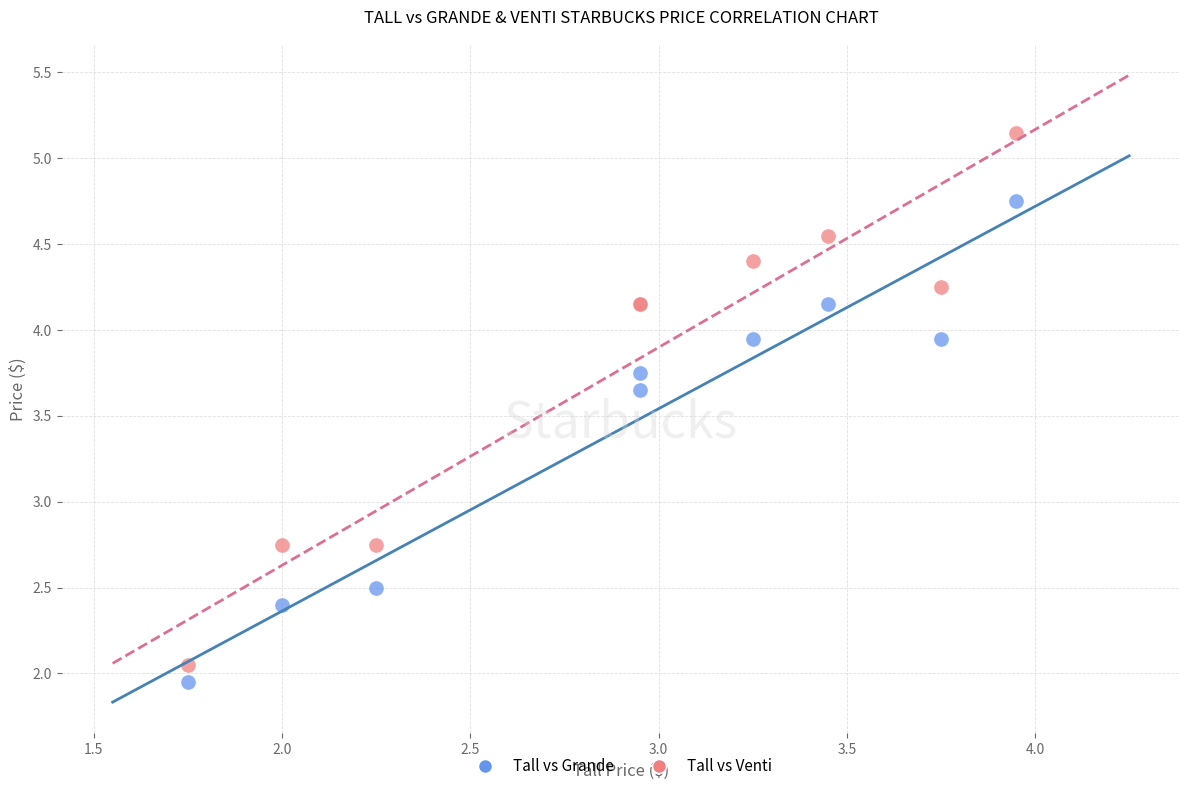

What are all the series names shown in the legend?

Tall vs Grande, Tall vs Venti